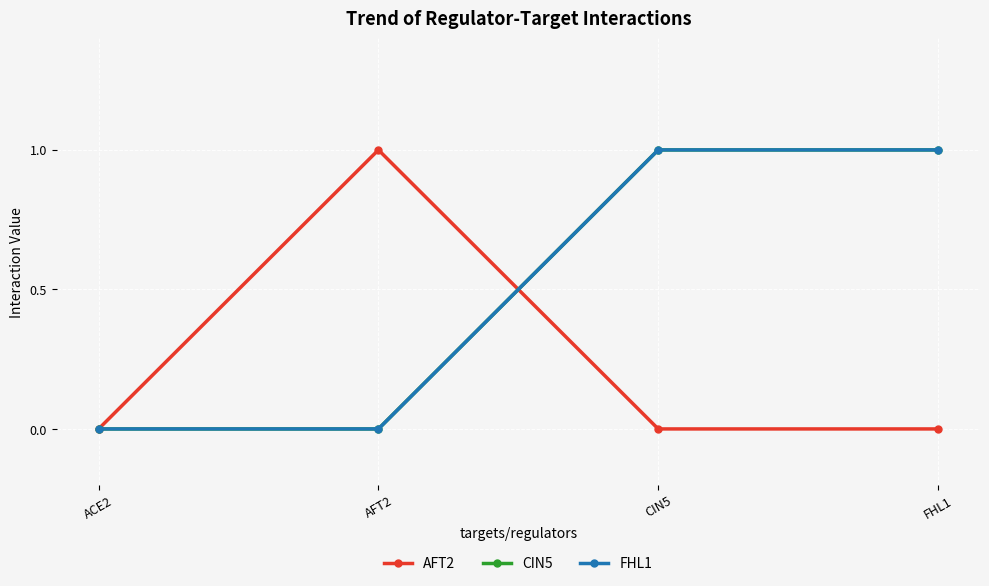

Which series has the largest total across all categories?

CIN5